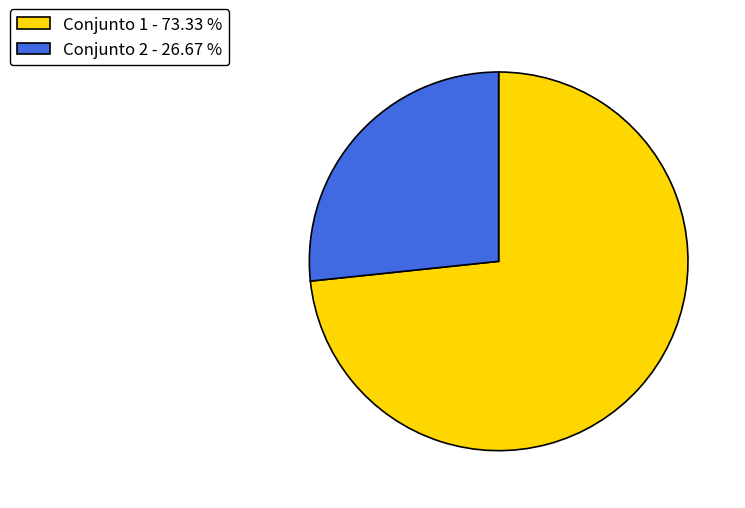

Combined, do Conjunto 1 - 73.33 % and Conjunto 2 - 26.67 % account for over 50%?

Yes